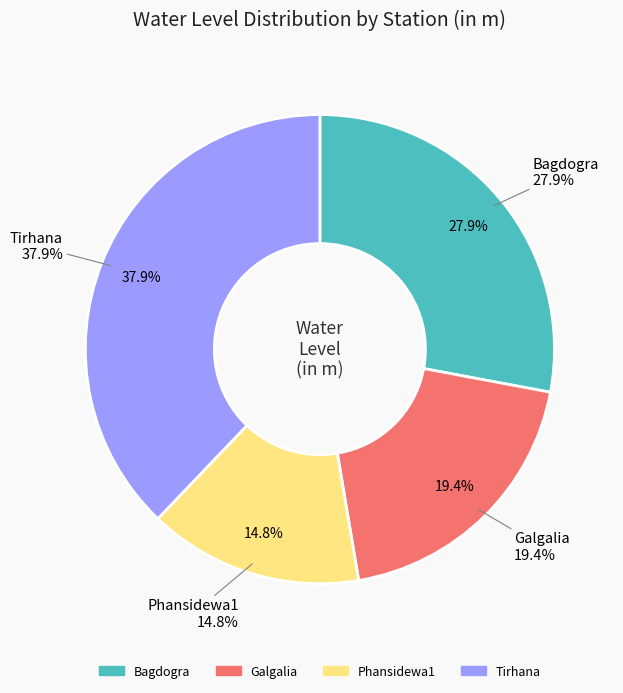

The Galgalia slice represents 25% of the pie. True or false?

False